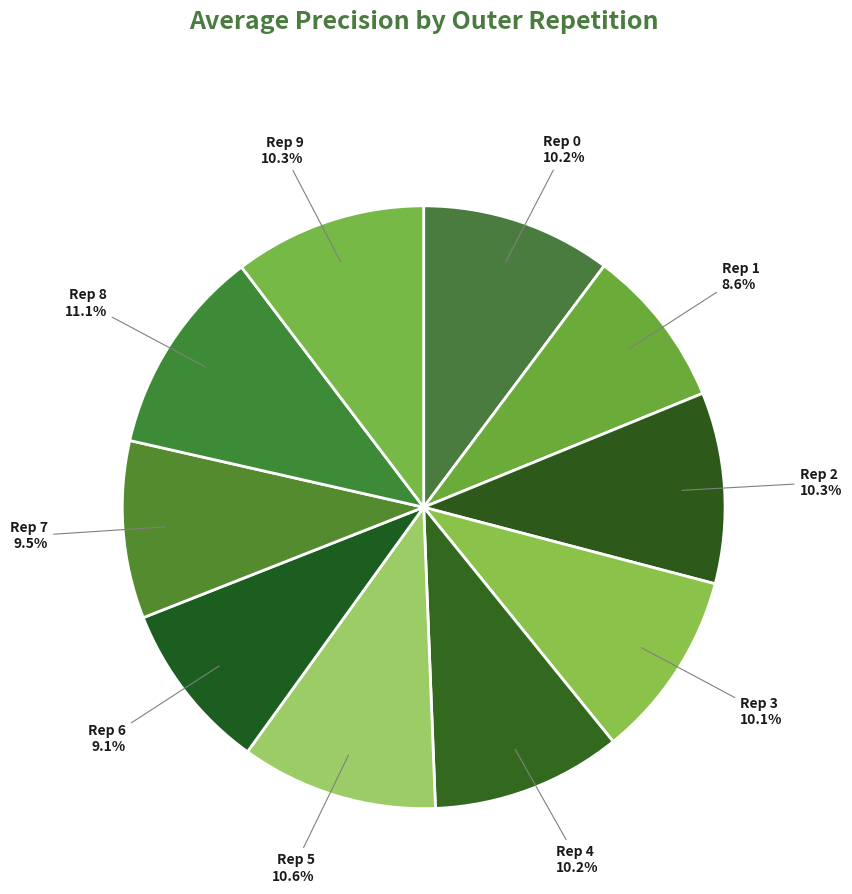

How many segments does this pie chart have?

10